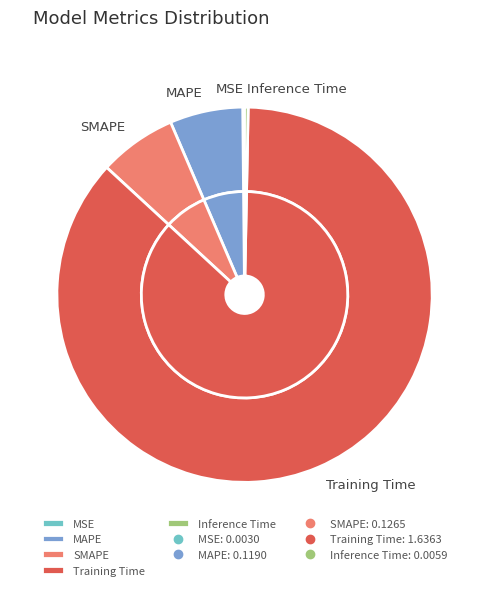

The MAPE slice represents 6% of the pie. True or false?

True